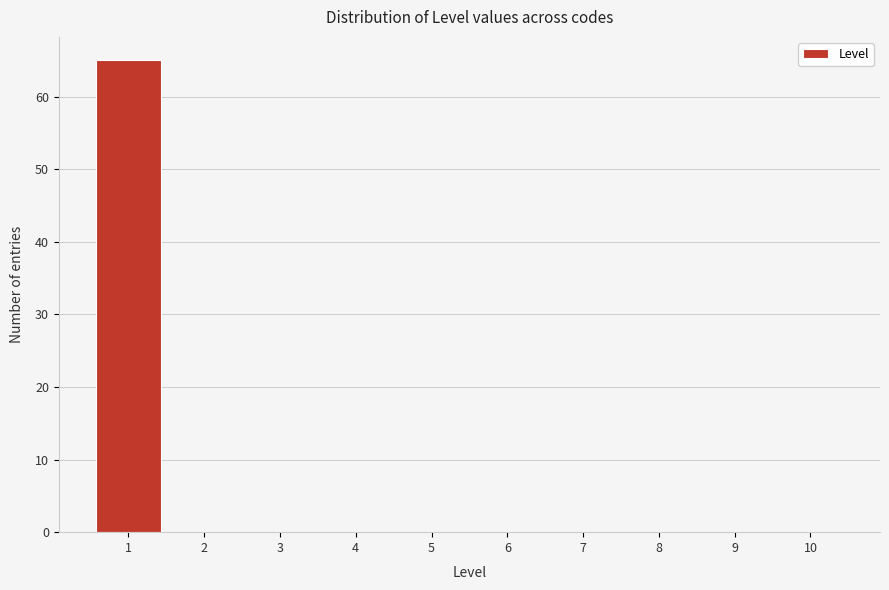

Reading left to right, list every bar in this chart as the range it spans on the x-axis followed by its height. The values are not printed on the chart, so give them approximately, as read against the axis.

0.5 to 1.5: 65
1.5 to 2.5: 0
2.5 to 3.5: 0
3.5 to 4.5: 0
4.5 to 5.5: 0
5.5 to 6.5: 0
6.5 to 7.5: 0
7.5 to 8.5: 0
8.5 to 9.5: 0
9.5 to 10.5: 0